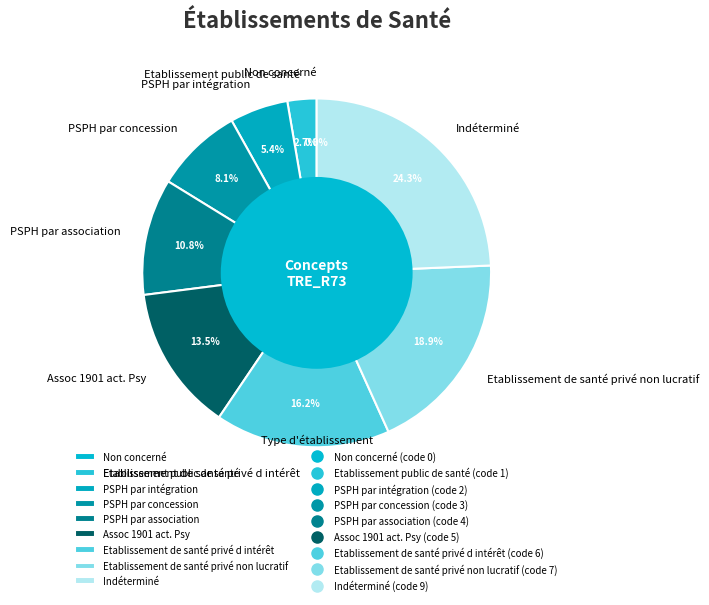

To the nearest percent, what portion does PSPH par intégration represent?

5%